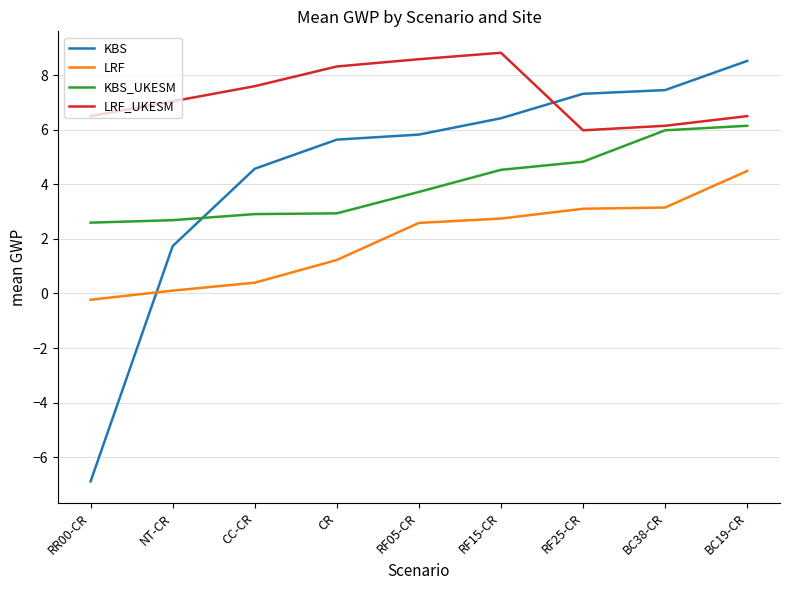

How many lines are shown in the chart?

4